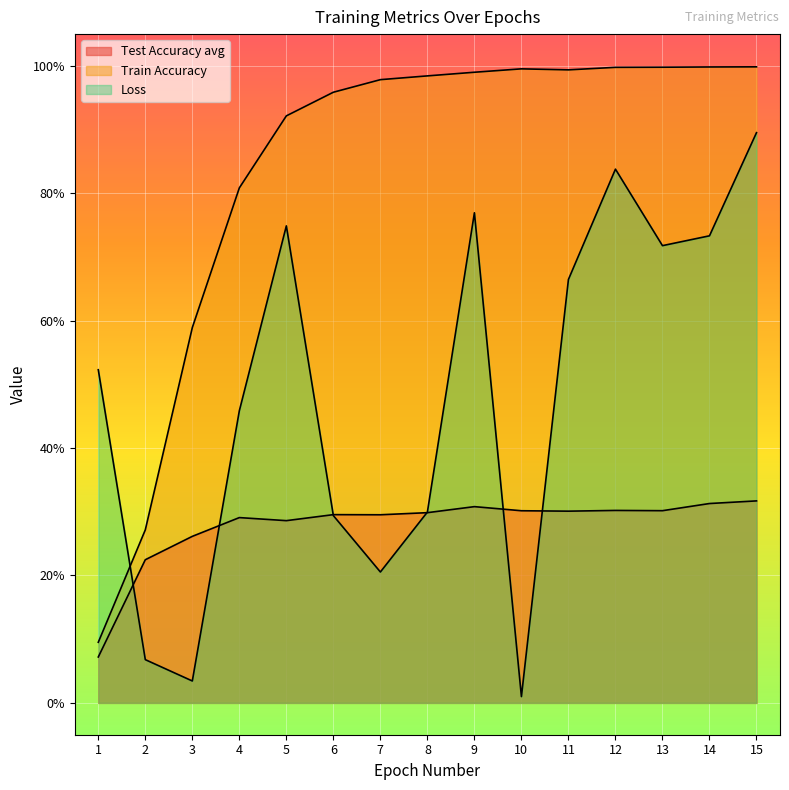

What is the sum of the Train Accuracy values at 14 and 1?

1.1